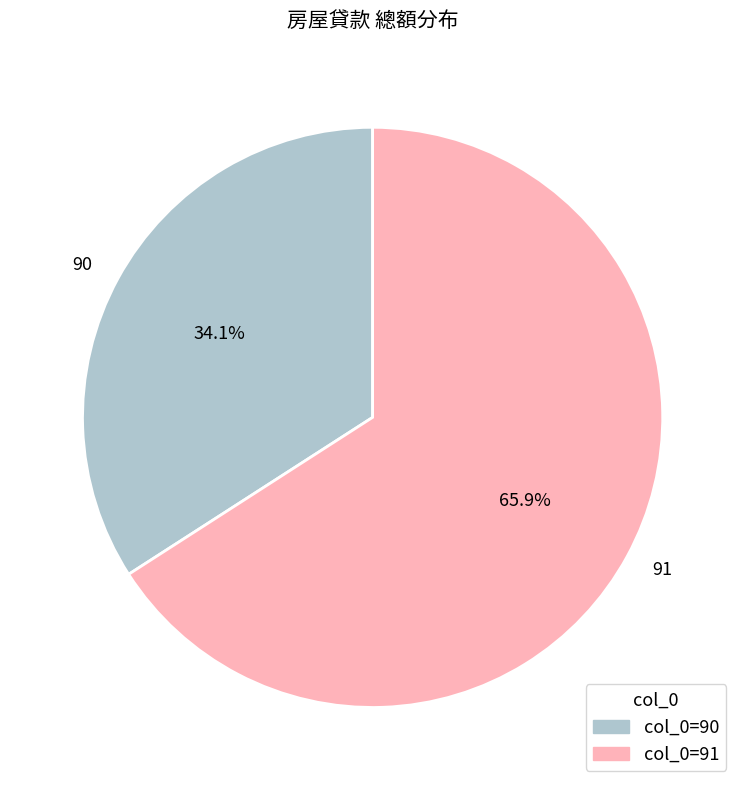

Rank the categories by value from highest to lowest.

91, 90